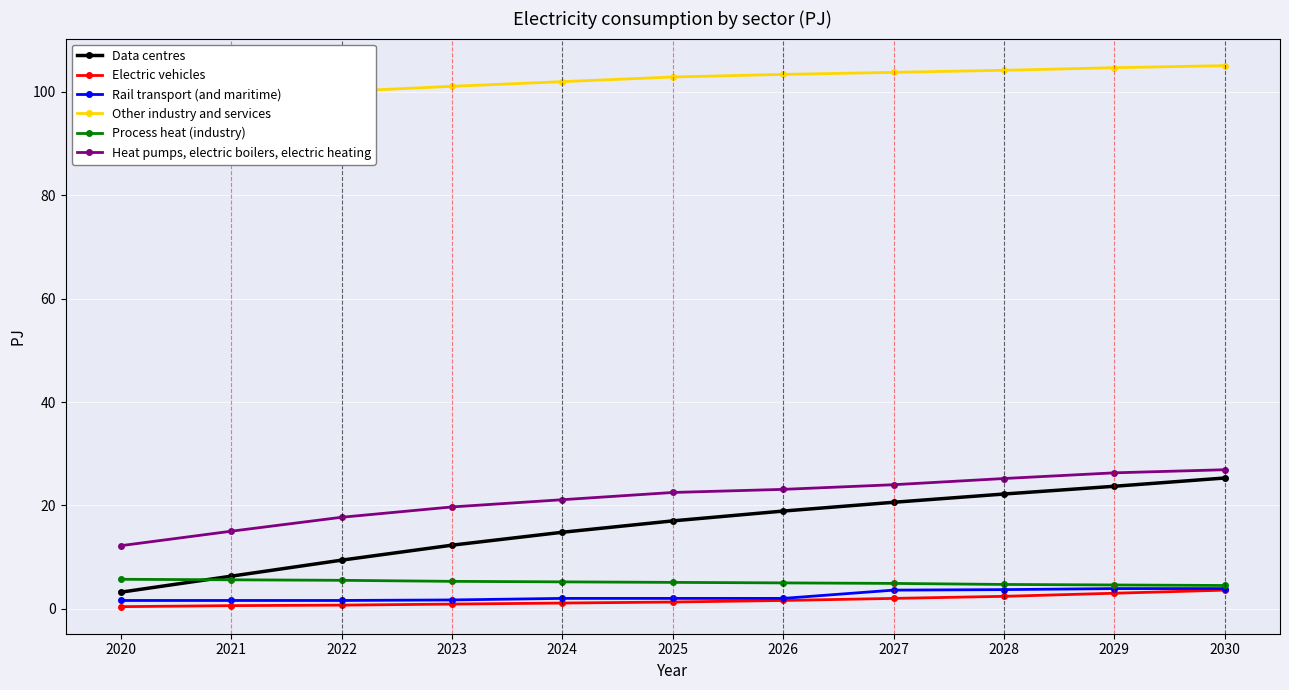

How many lines are shown in the chart?

6